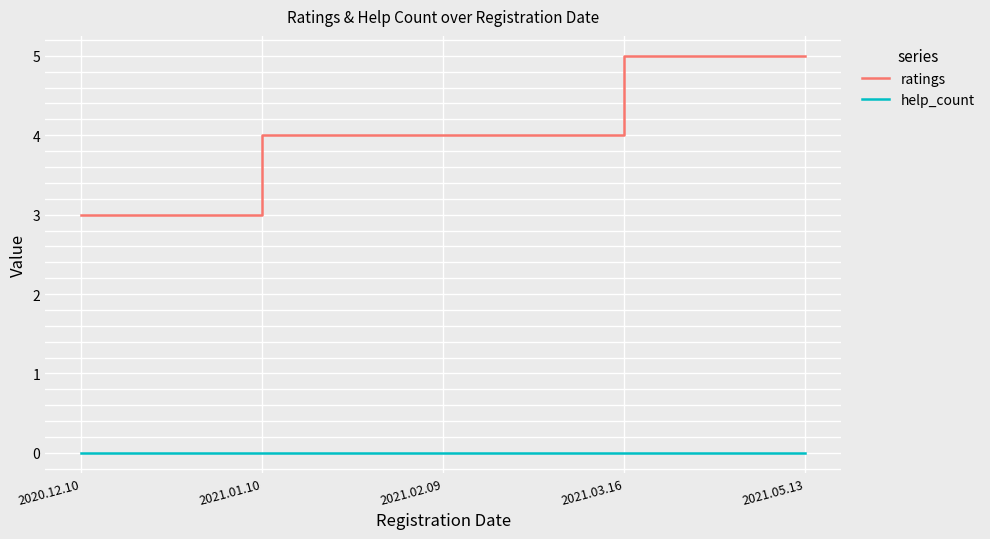

Rank the series by their average value, from highest to lowest.

ratings, help_count